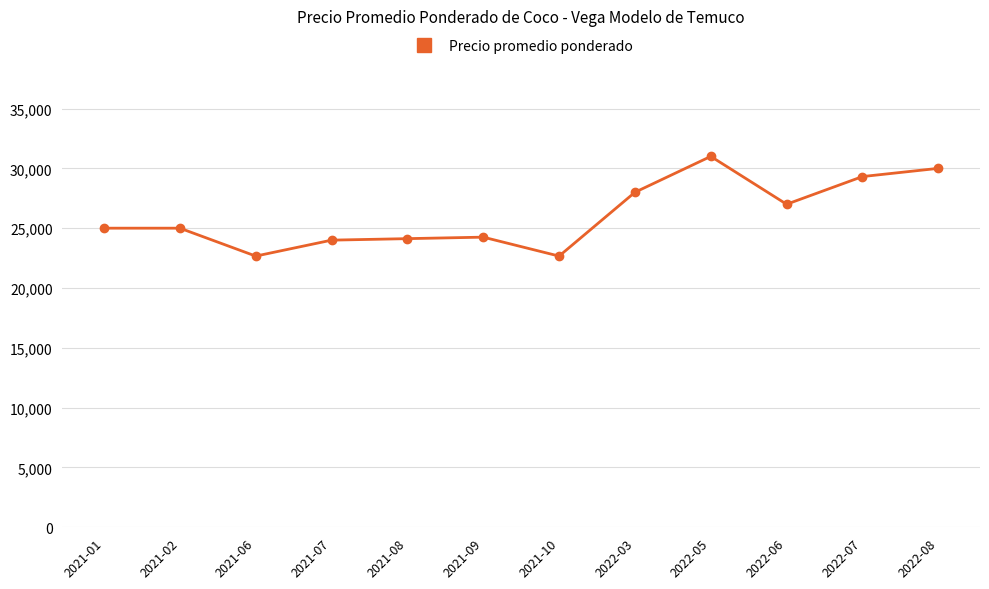

Where is the first local minimum?

2021-06